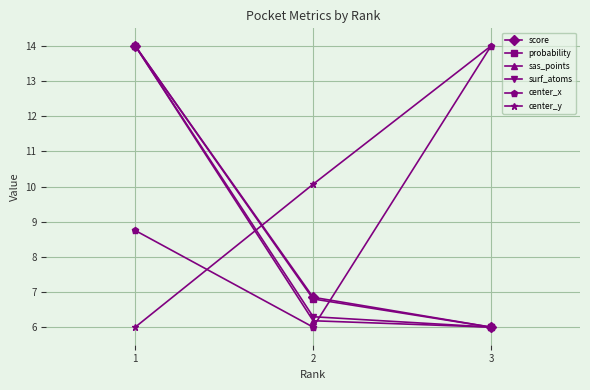

Reading left to right, what are all the values shown in this chart?

score: 14.0	6.8	6.0
probability: 14.0	6.8	6.0
sas_points: 14.0	6.2	6.0
surf_atoms: 14.0	6.3	6.0
center_x: 8.7	6.0	14.0
center_y: 6.0	10.1	14.0